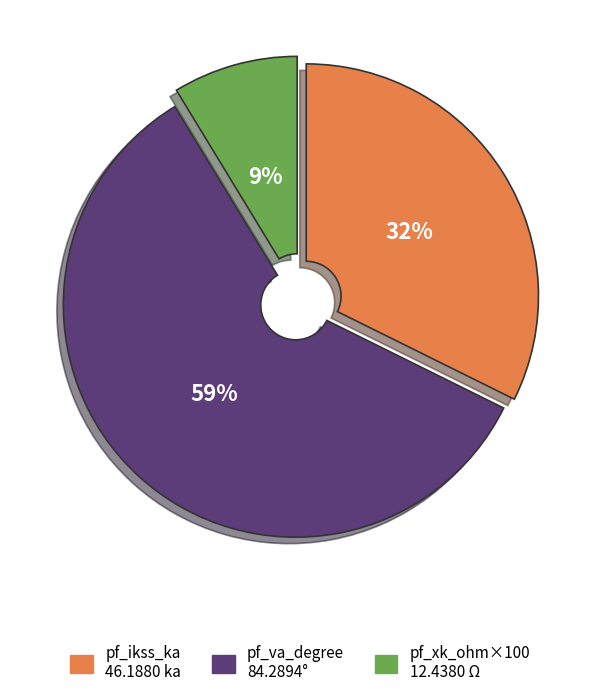

Count the number of slices in the pie.

3